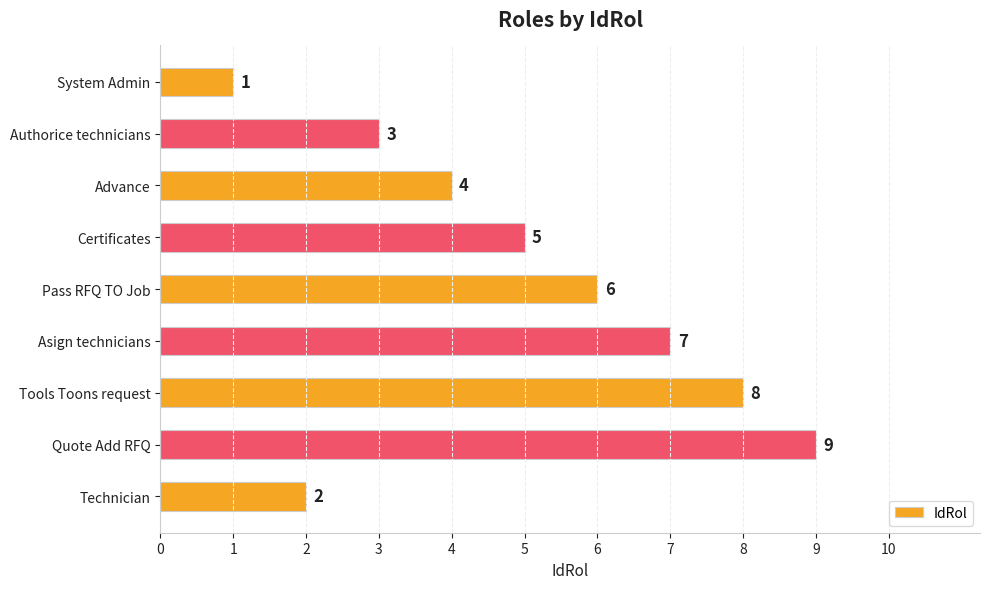

Reading top to bottom, list all the values displayed in this chart.

System Admin=1	Authorice technicians=3	Advance=4	Certificates=5	Pass RFQ TO Job=6	Asign technicians=7	Tools Toons request=8	Quote Add RFQ=9	Technician=2